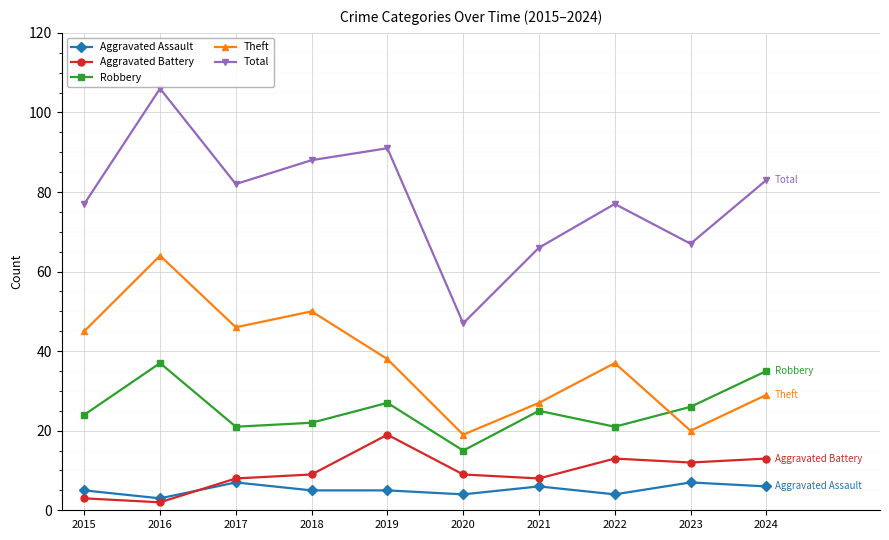

True or false: Aggravated Assault and Robbery intersect in this chart.

False